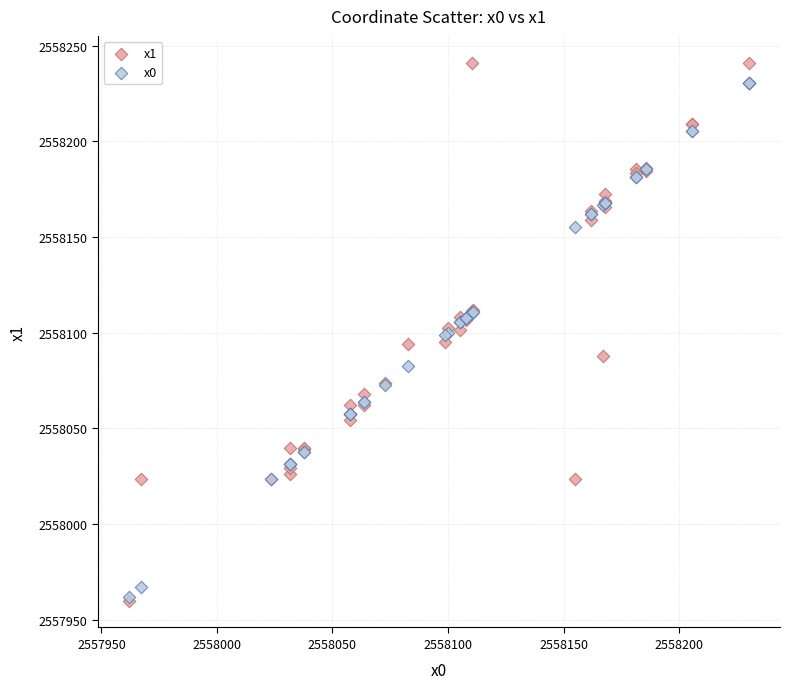

What are all the series names shown in the legend?

x1, x0